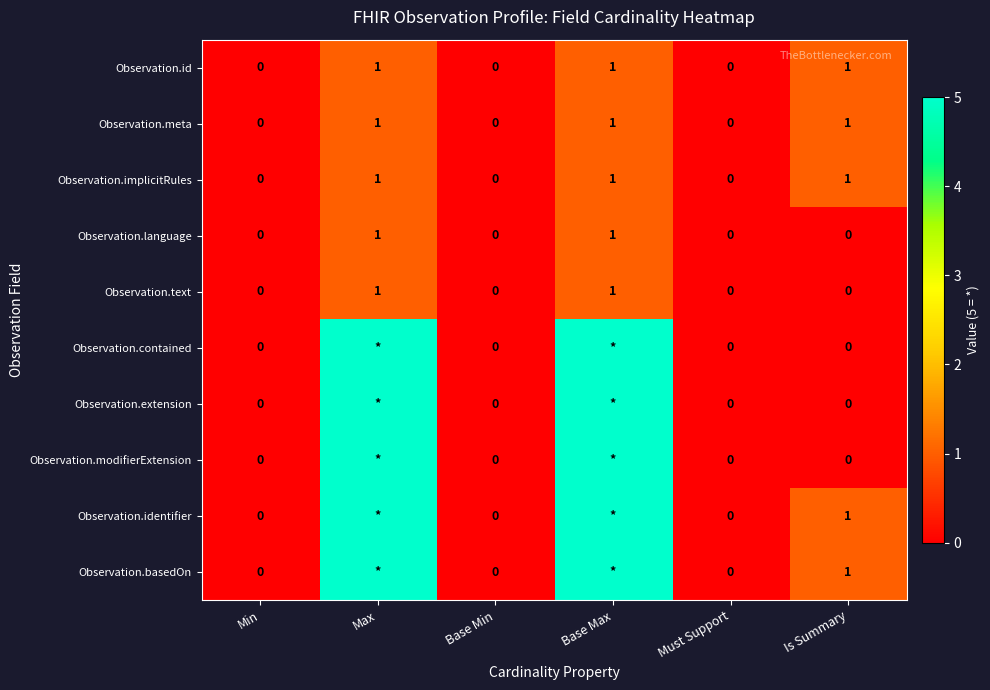

How many Observation.meta values are between 0 and 1?

6